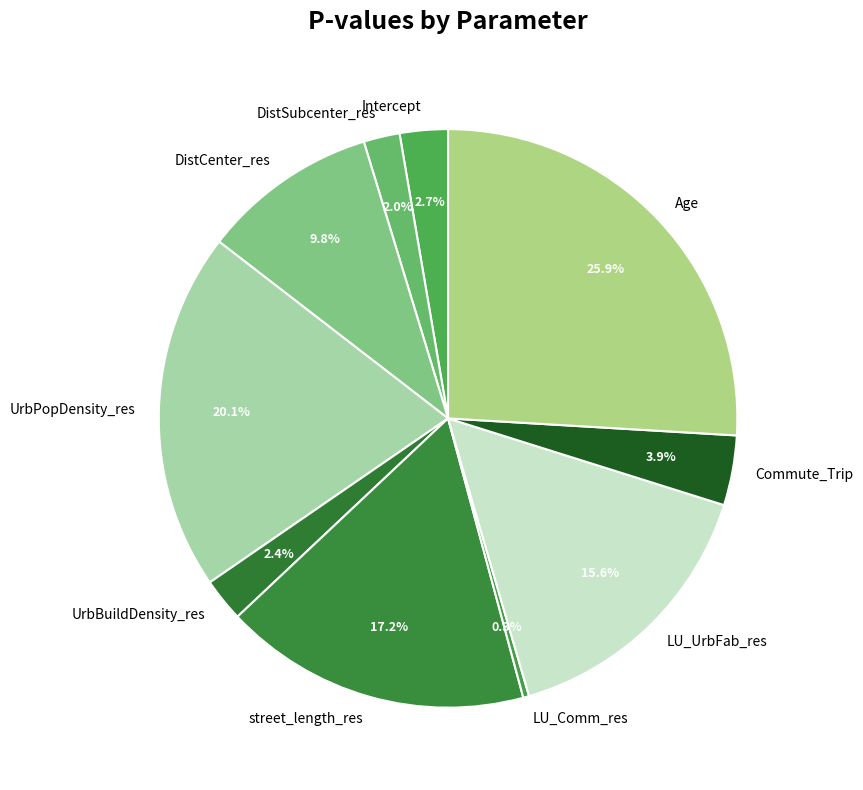

Which slice is the largest?

Age